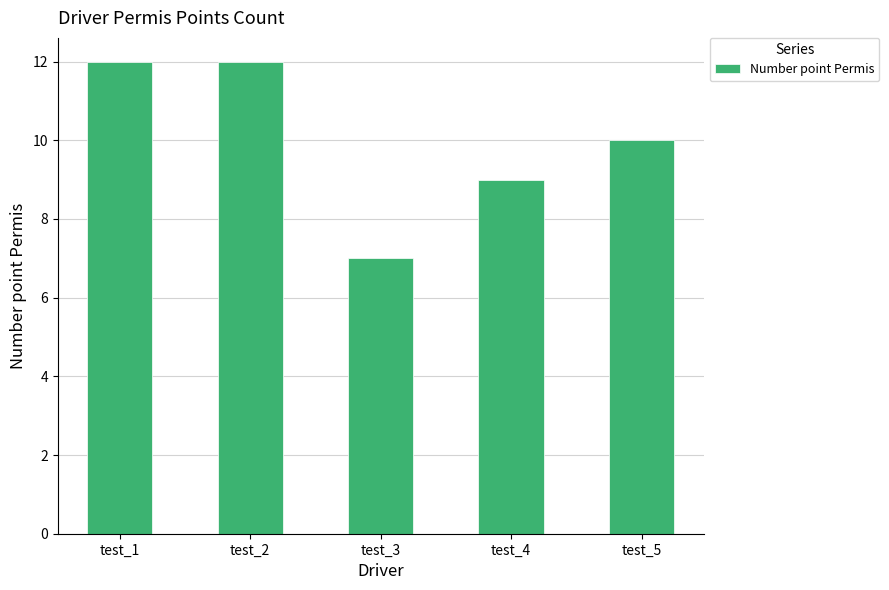

What is the sum of all values?

50